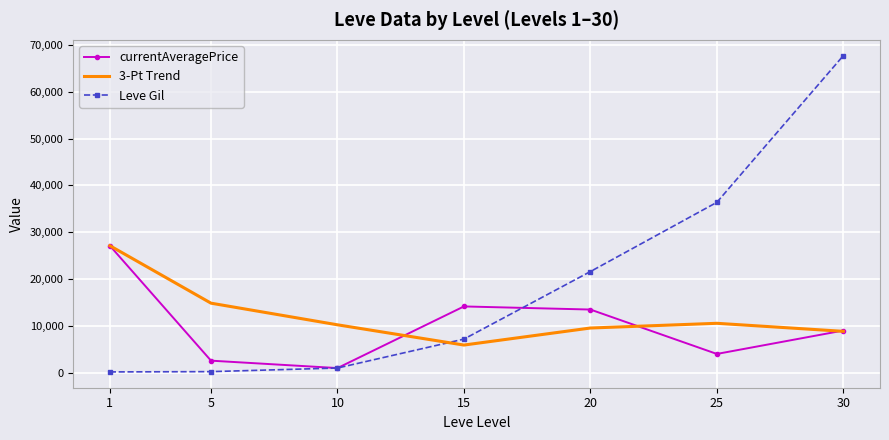

Rank the series by their average value, from lowest to highest.

currentAveragePrice, 3-Pt Trend, Leve Gil